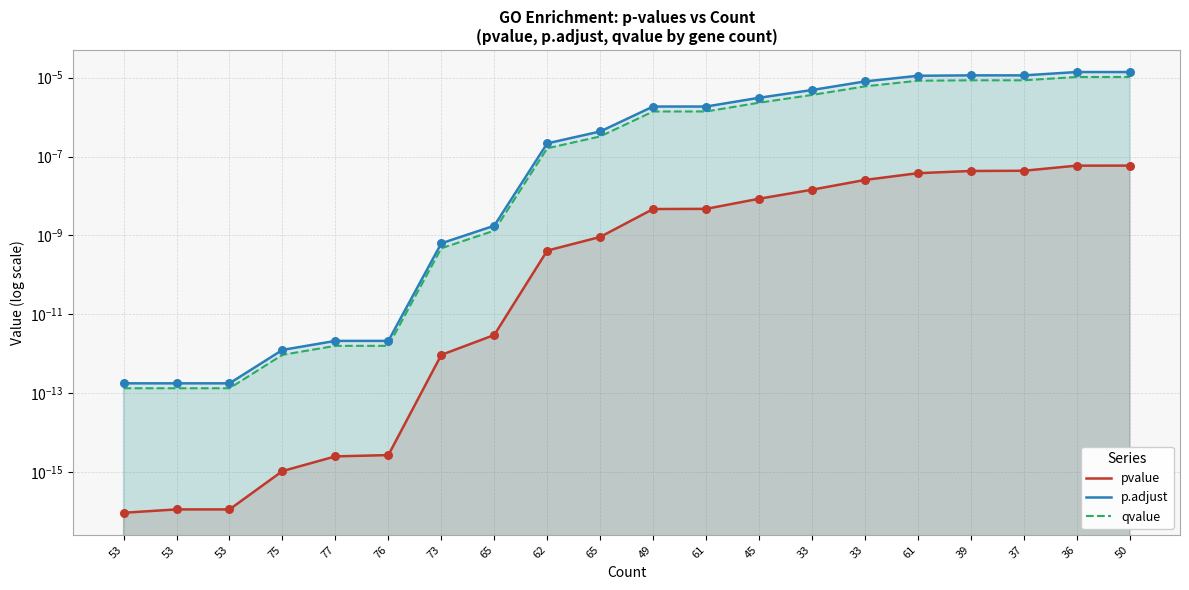

At how many categories does at least one series exceed 0?

20